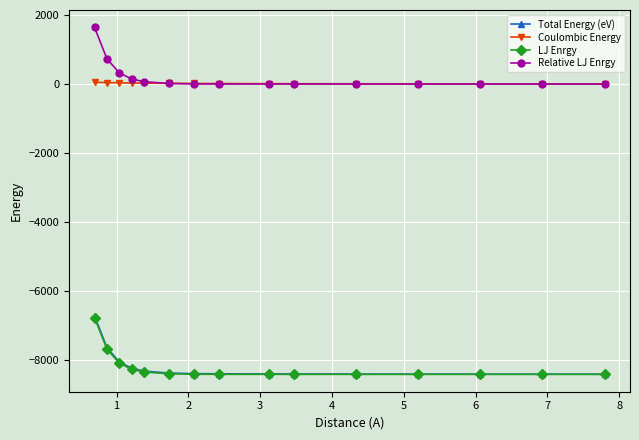

What is the value of the Total Energy (eV) point at the 12th from the left?

-8395.4